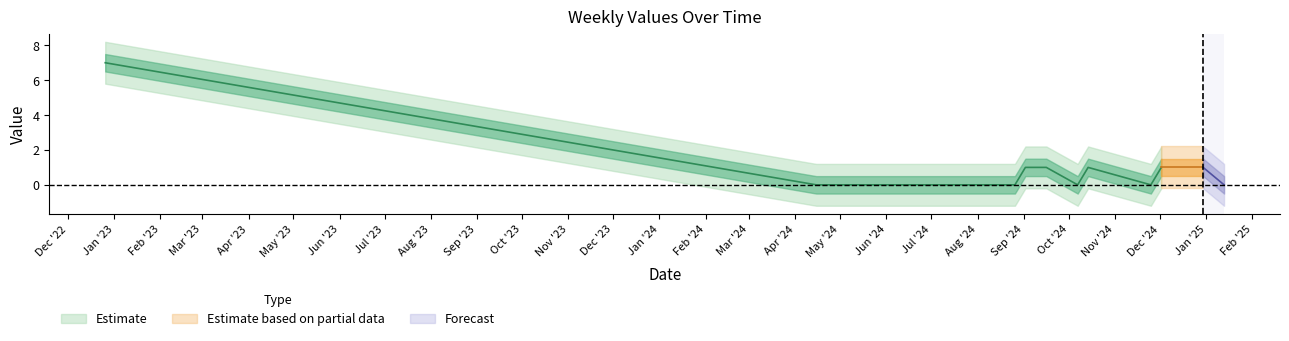

At which category does the chart reach its minimum across all series?

2024-04-15